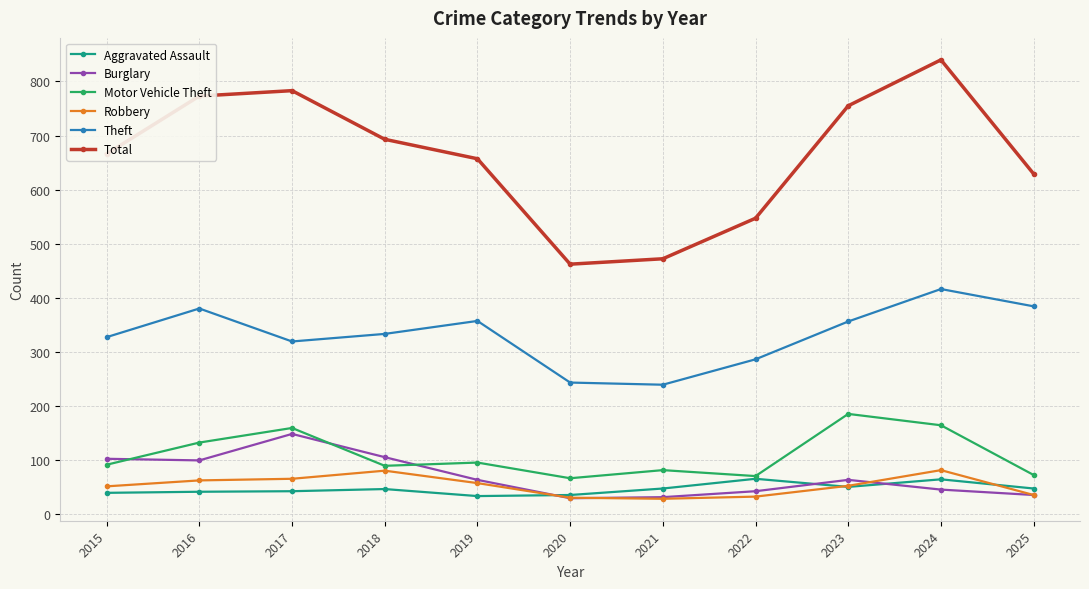

Which series has the widest spread of values?

Total